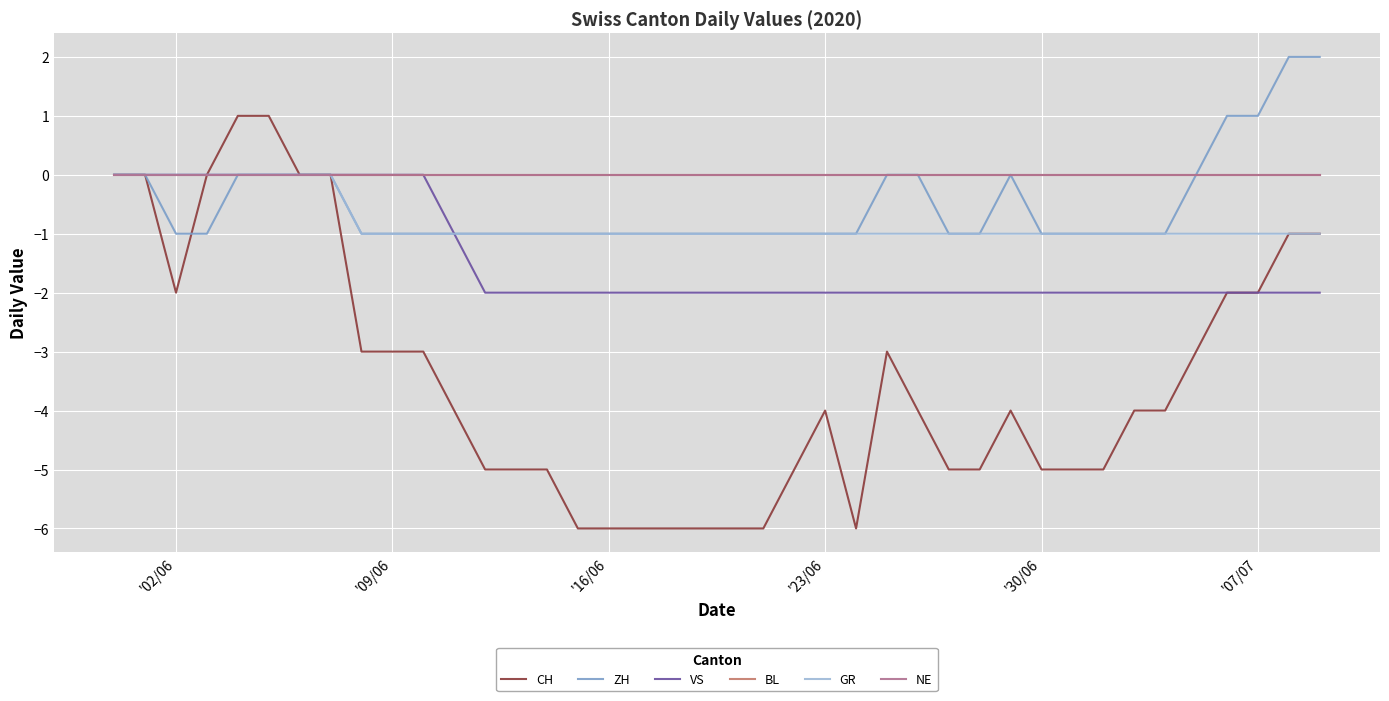

Does the chart display data point markers on the line(s)?

No